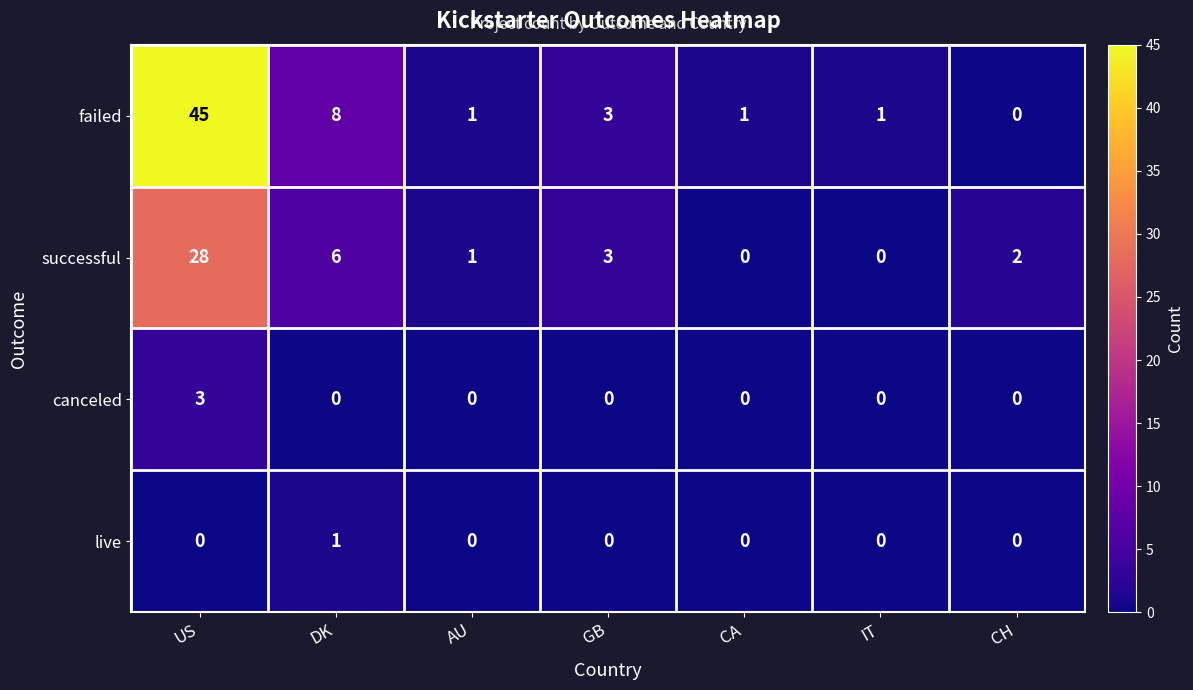

Which series has the widest spread of values?

failed